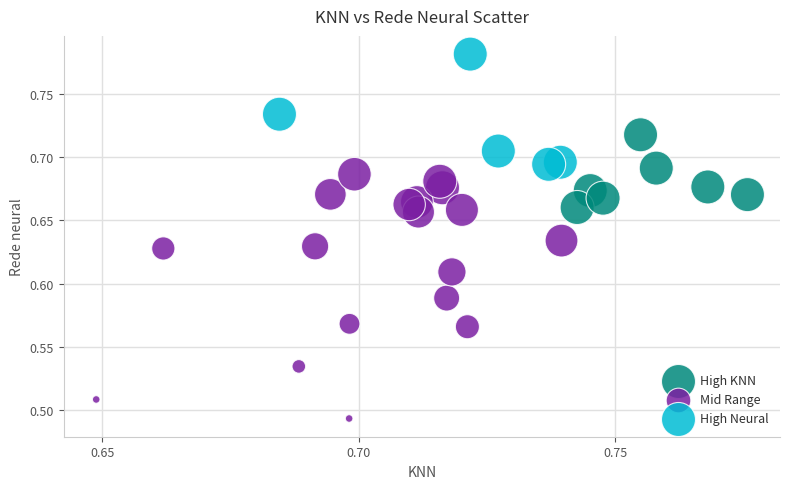

Which series contains the lowest Y value?

Mid Range